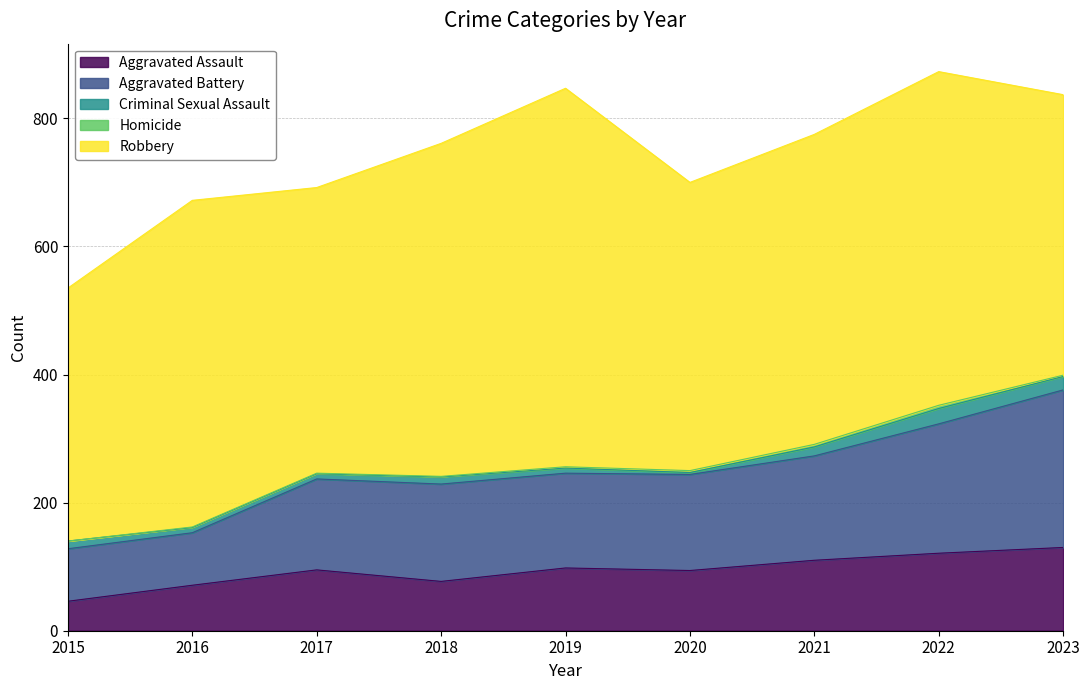

Which series has the largest total across all categories?

Robbery